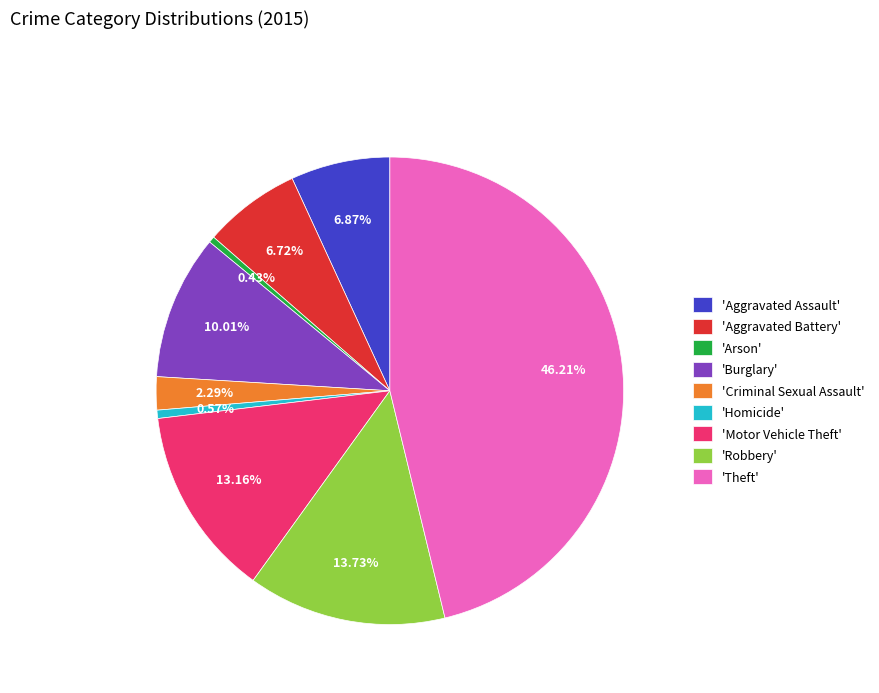

Combined, do 'Robbery' and 'Theft' account for over 50%?

Yes